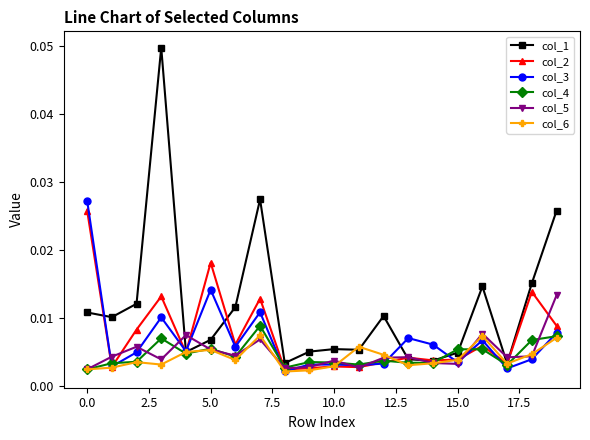

True or false: col_3 has more than 1 points higher than both neighbors.

True